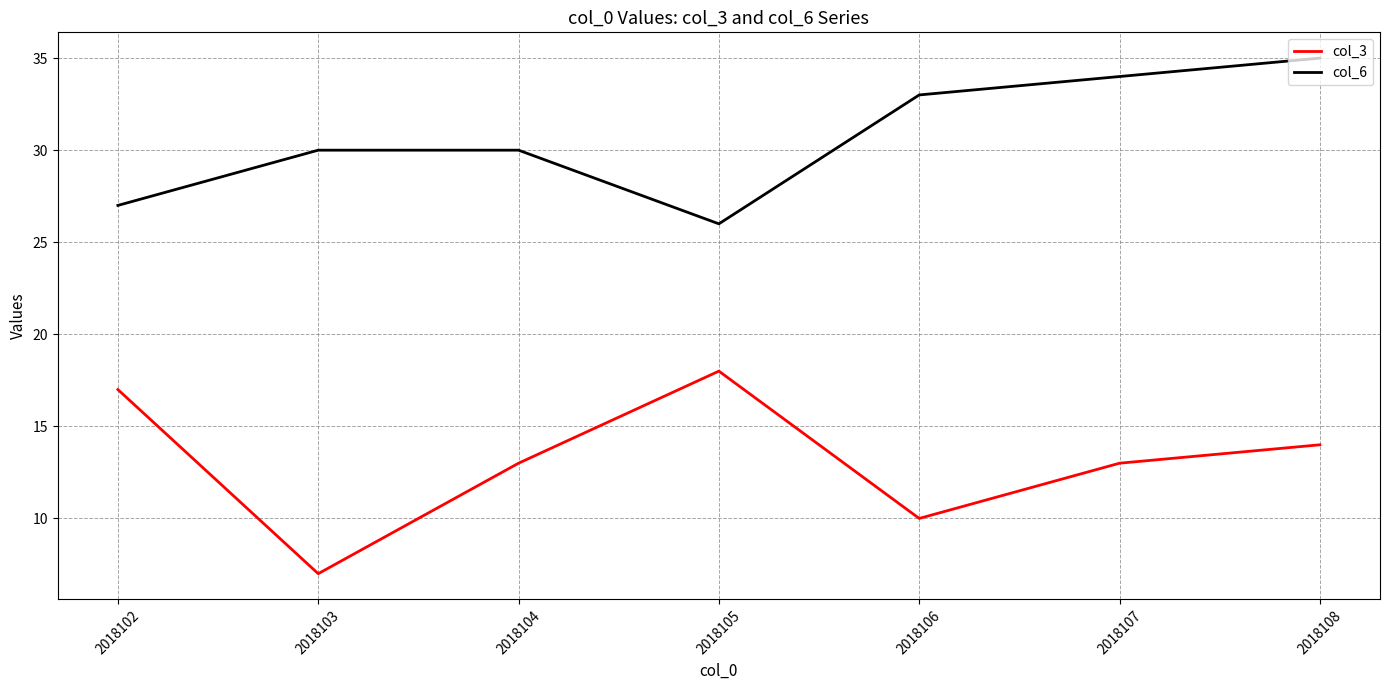

What is the approximate value of col_3 at 2018104?

13